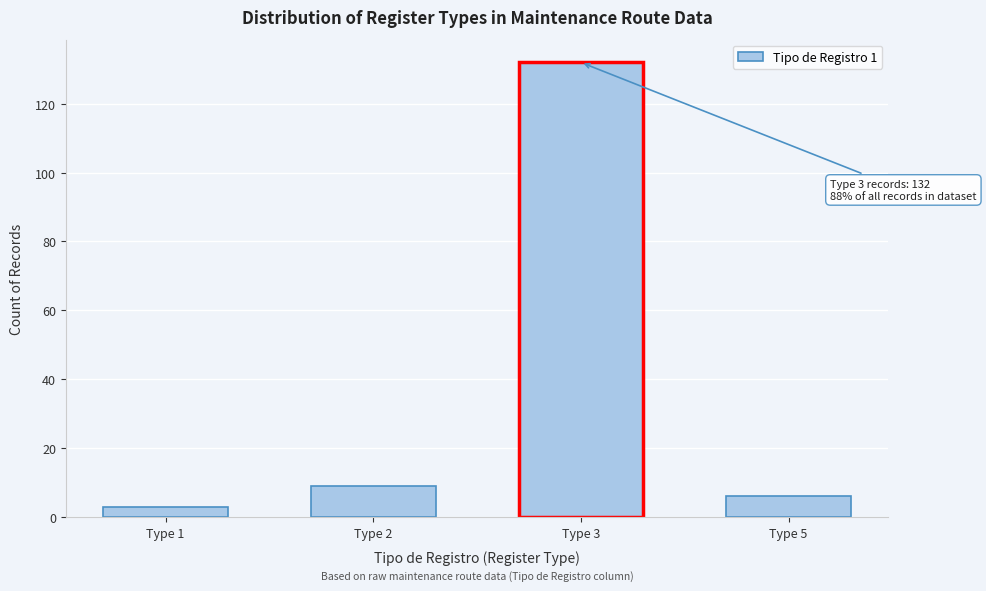

Reading left to right, extract all data points from this chart.

Type 1=3	Type 2=9	Type 3=132	Type 5=6